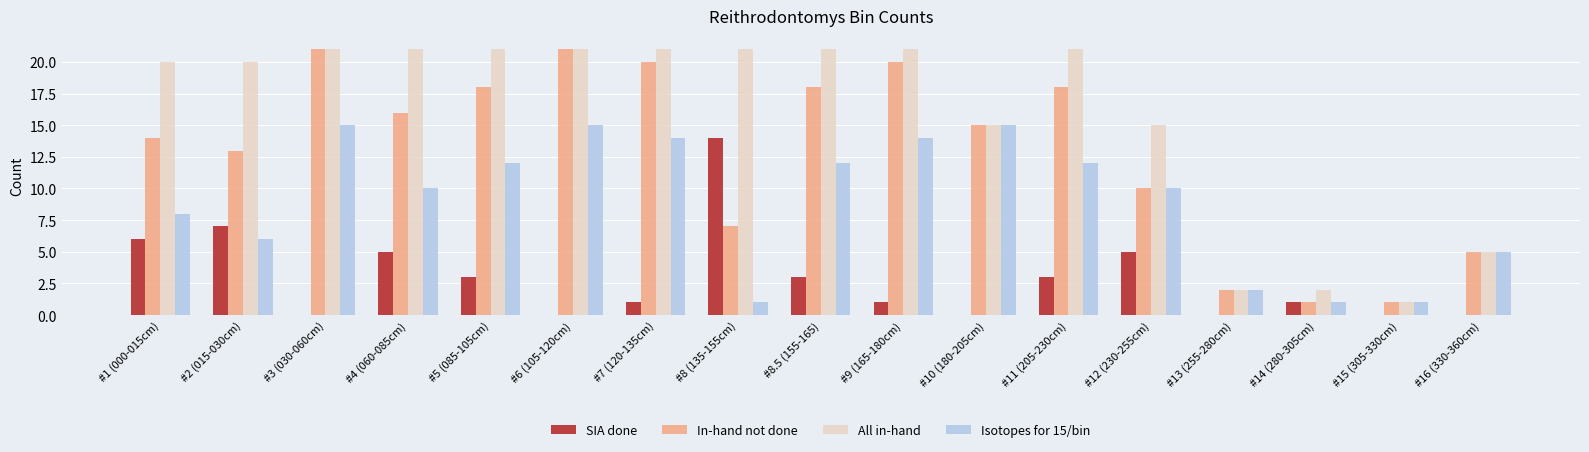

What is the greatest value displayed?

21